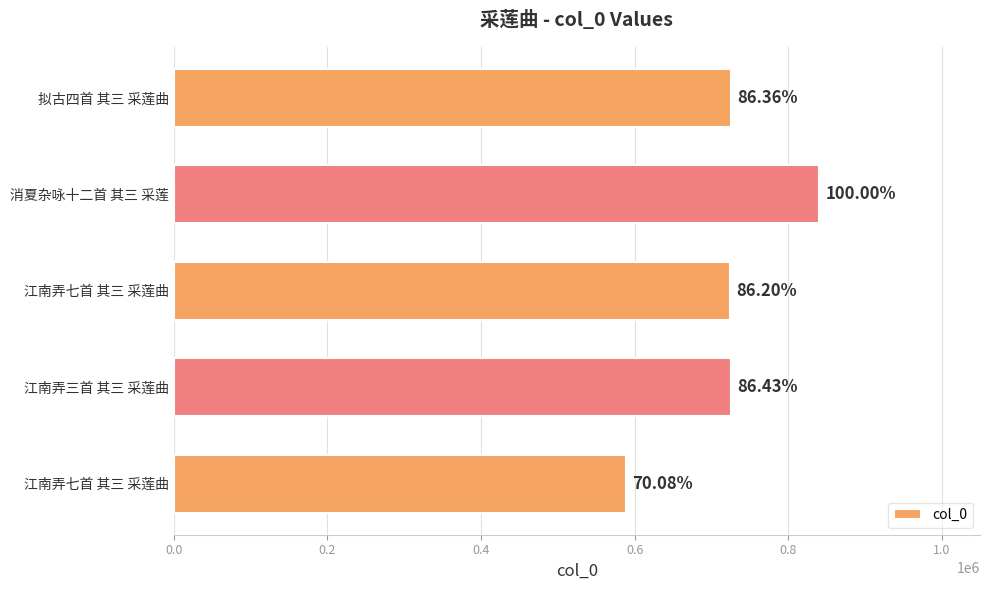

How many bars are there in total?

5